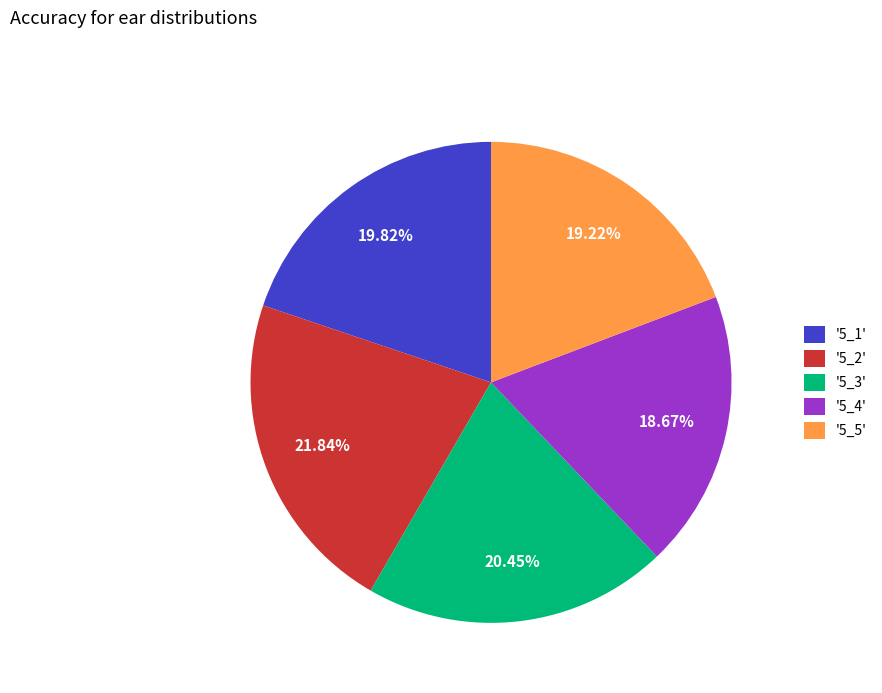

To the nearest percent, what is the difference between the largest and smallest slice percentages?

3%